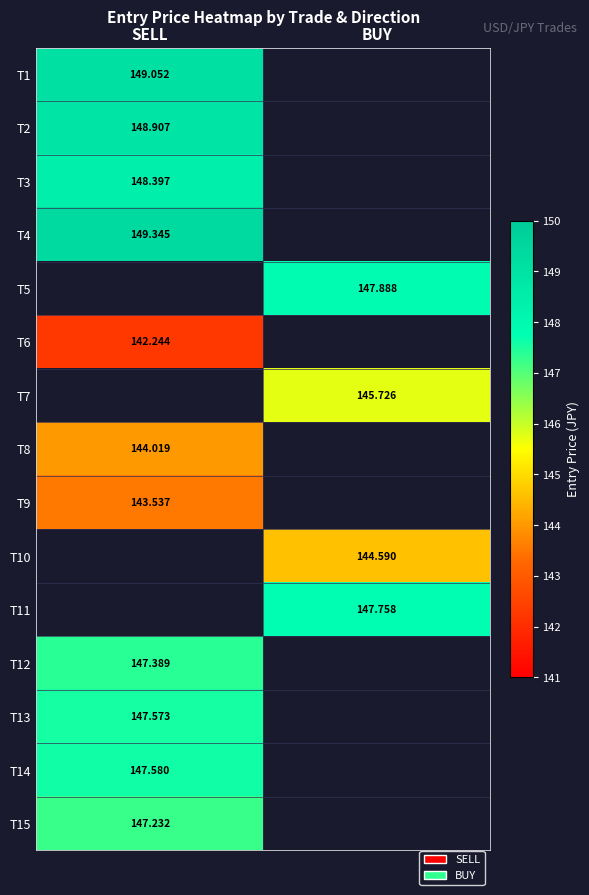

How many data points does each series have?

2